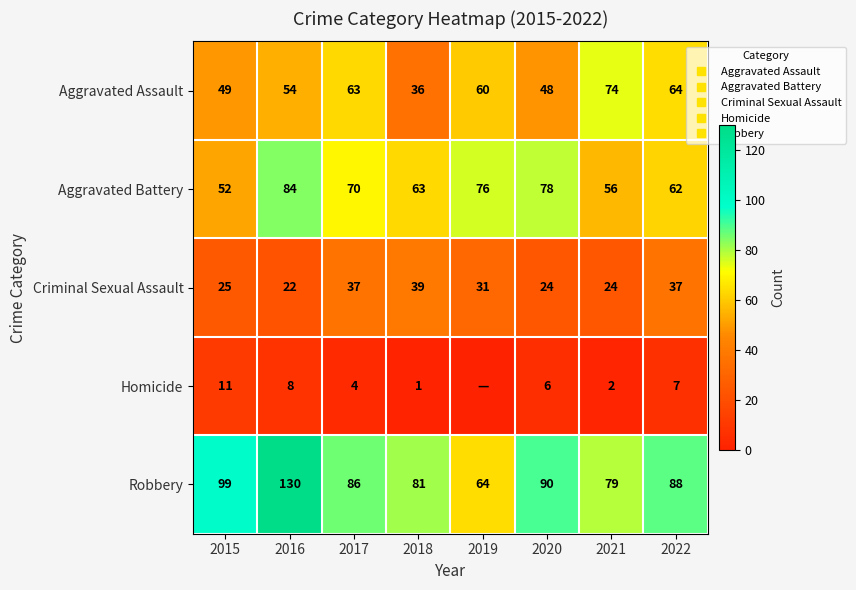

What value does the Robbery series have at 2021?

79